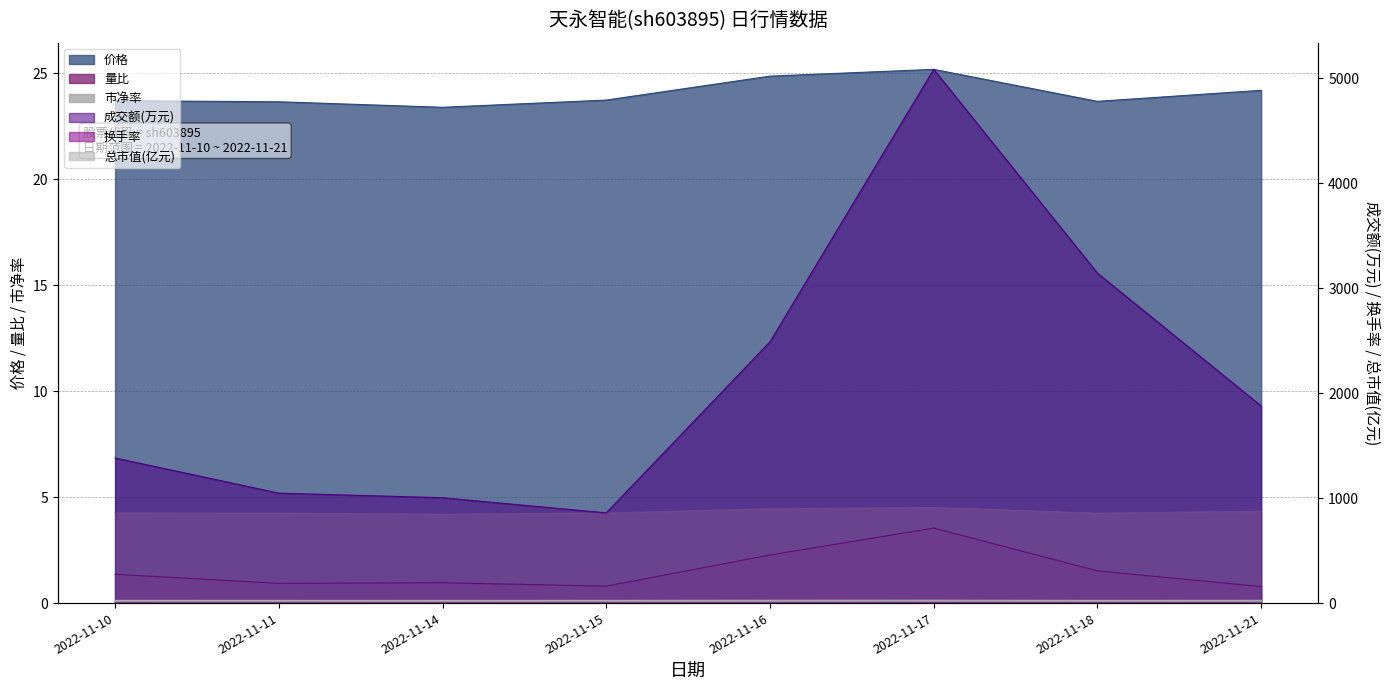

How many data points does each series have?

8